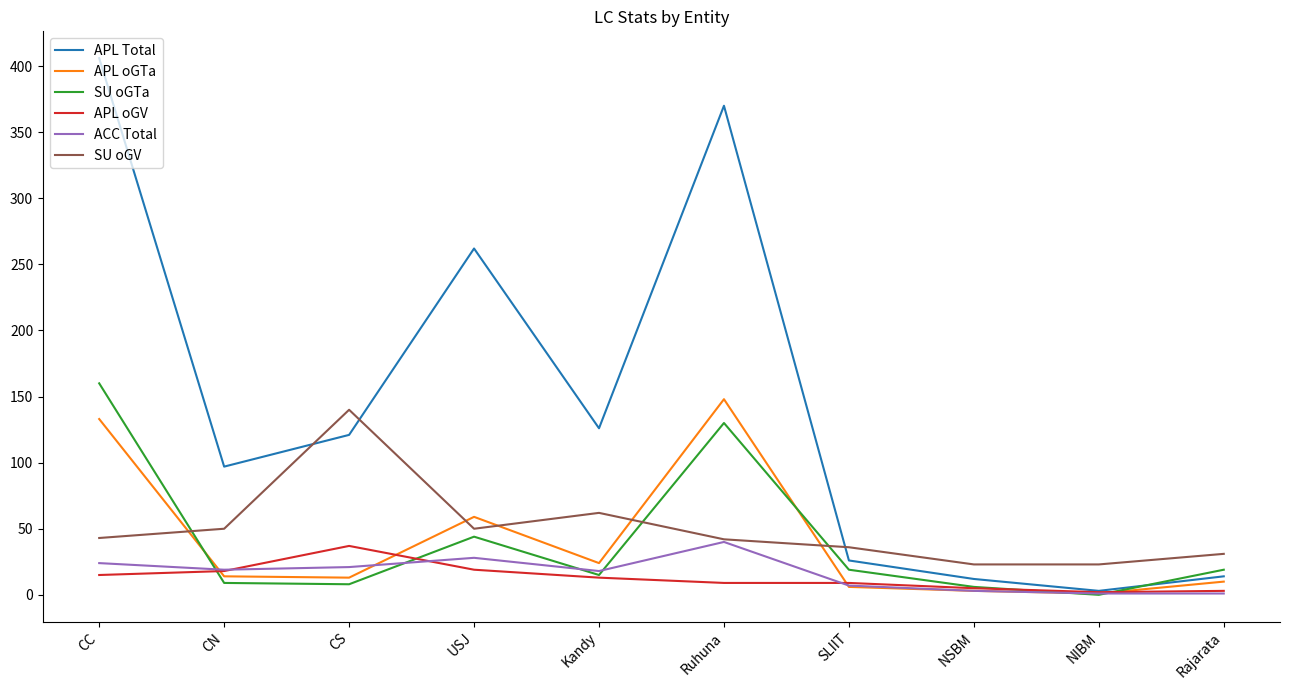

Read the APL Total value at CN, to the nearest 10.

100